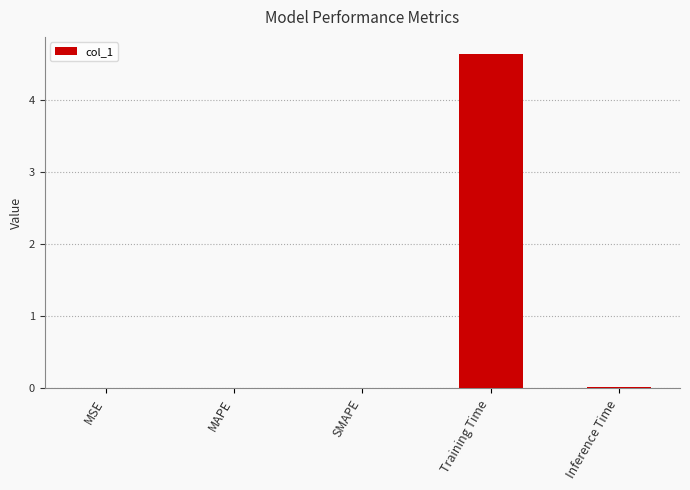

True or false: the data shows 0.0 at Inference Time.

True